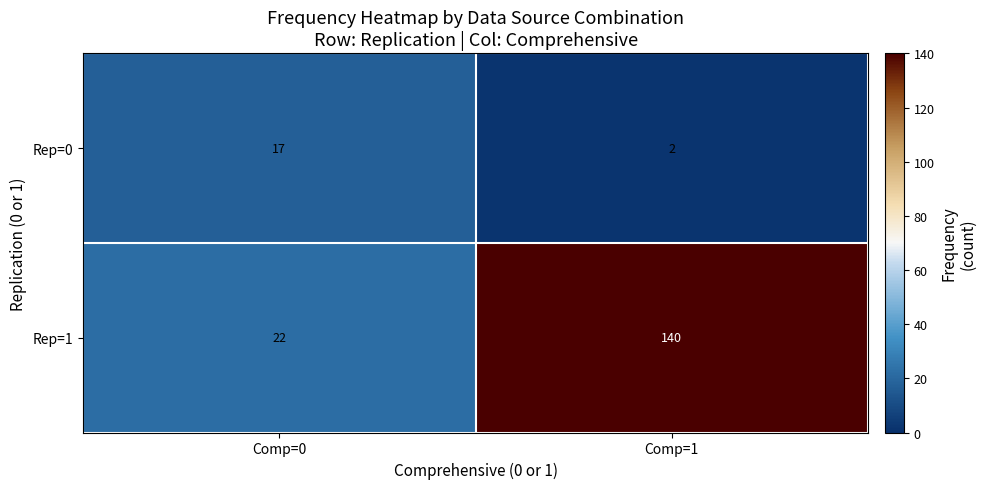

Which series has the largest total across all categories?

Rep=1